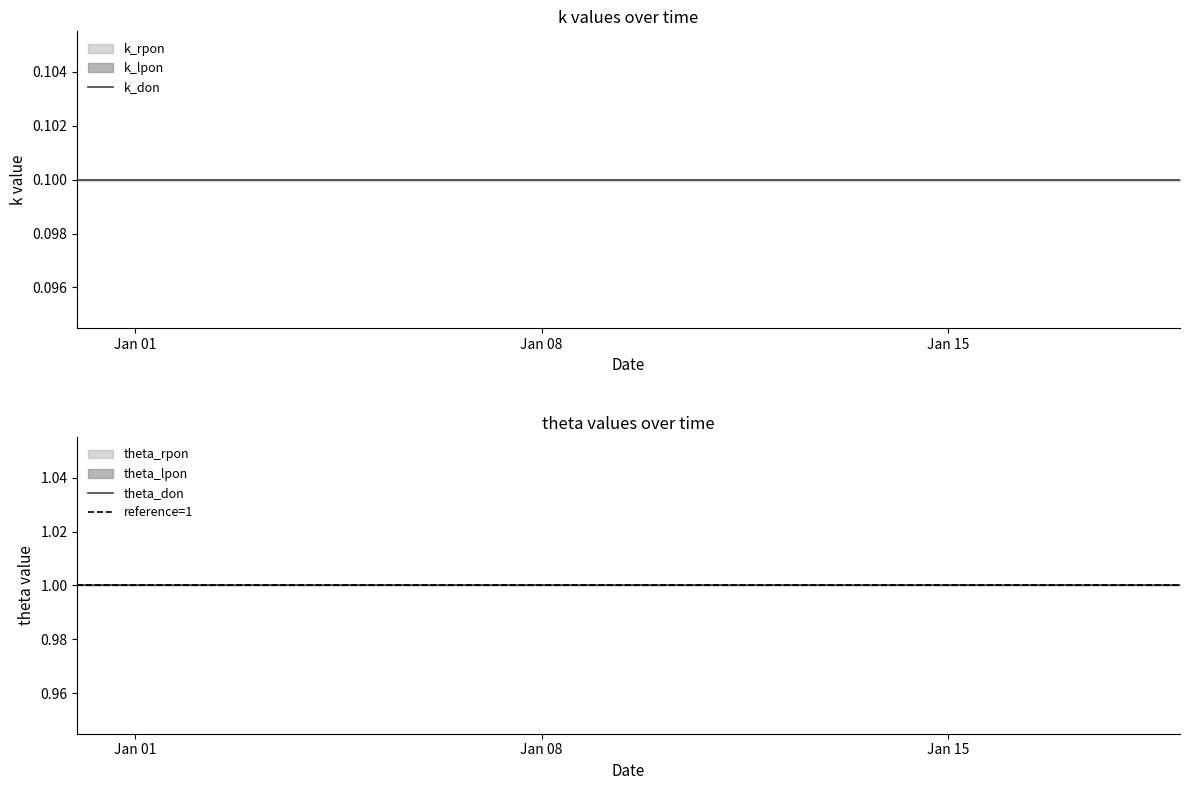

Reading right to left, transcribe all the data shown in this chart.

k_rpon: 2018-01-19=0.1	2018-01-18=0.1	2018-01-17=0.1	2018-01-16=0.1	2018-01-15=0.1	2018-01-14=0.1	2018-01-13=0.1	2018-01-12=0.1	2018-01-11=0.1	2018-01-10=0.1	2018-01-09=0.1	2018-01-08=0.1	2018-01-07=0.1	2018-01-06=0.1	2018-01-05=0.1	2018-01-04=0.1	2018-01-03=0.1	2018-01-02=0.1	2018-01-01=0.1	2017-12-31=0.1
theta_rpon: 2018-01-19=1.0	2018-01-18=1.0	2018-01-17=1.0	2018-01-16=1.0	2018-01-15=1.0	2018-01-14=1.0	2018-01-13=1.0	2018-01-12=1.0	2018-01-11=1.0	2018-01-10=1.0	2018-01-09=1.0	2018-01-08=1.0	2018-01-07=1.0	2018-01-06=1.0	2018-01-05=1.0	2018-01-04=1.0	2018-01-03=1.0	2018-01-02=1.0	2018-01-01=1.0	2017-12-31=1.0
k_lpon: 2018-01-19=0.1	2018-01-18=0.1	2018-01-17=0.1	2018-01-16=0.1	2018-01-15=0.1	2018-01-14=0.1	2018-01-13=0.1	2018-01-12=0.1	2018-01-11=0.1	2018-01-10=0.1	2018-01-09=0.1	2018-01-08=0.1	2018-01-07=0.1	2018-01-06=0.1	2018-01-05=0.1	2018-01-04=0.1	2018-01-03=0.1	2018-01-02=0.1	2018-01-01=0.1	2017-12-31=0.1
theta_lpon: 2018-01-19=1.0	2018-01-18=1.0	2018-01-17=1.0	2018-01-16=1.0	2018-01-15=1.0	2018-01-14=1.0	2018-01-13=1.0	2018-01-12=1.0	2018-01-11=1.0	2018-01-10=1.0	2018-01-09=1.0	2018-01-08=1.0	2018-01-07=1.0	2018-01-06=1.0	2018-01-05=1.0	2018-01-04=1.0	2018-01-03=1.0	2018-01-02=1.0	2018-01-01=1.0	2017-12-31=1.0
k_don: 2018-01-19=0.1	2018-01-18=0.1	2018-01-17=0.1	2018-01-16=0.1	2018-01-15=0.1	2018-01-14=0.1	2018-01-13=0.1	2018-01-12=0.1	2018-01-11=0.1	2018-01-10=0.1	2018-01-09=0.1	2018-01-08=0.1	2018-01-07=0.1	2018-01-06=0.1	2018-01-05=0.1	2018-01-04=0.1	2018-01-03=0.1	2018-01-02=0.1	2018-01-01=0.1	2017-12-31=0.1
theta_don: 2018-01-19=1.0	2018-01-18=1.0	2018-01-17=1.0	2018-01-16=1.0	2018-01-15=1.0	2018-01-14=1.0	2018-01-13=1.0	2018-01-12=1.0	2018-01-11=1.0	2018-01-10=1.0	2018-01-09=1.0	2018-01-08=1.0	2018-01-07=1.0	2018-01-06=1.0	2018-01-05=1.0	2018-01-04=1.0	2018-01-03=1.0	2018-01-02=1.0	2018-01-01=1.0	2017-12-31=1.0